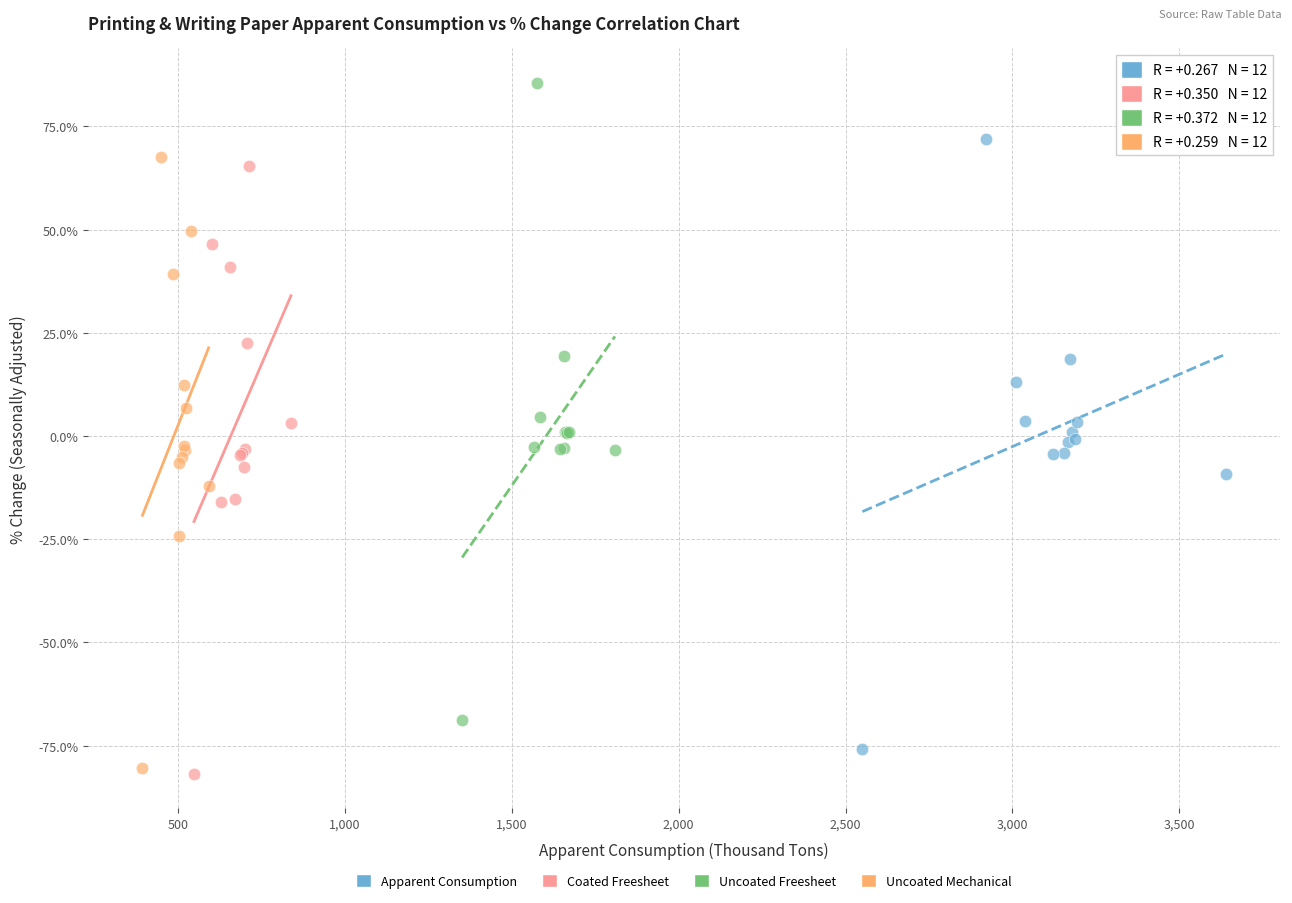

Which series has the largest Y range (max minus min)?

Uncoated Freesheet